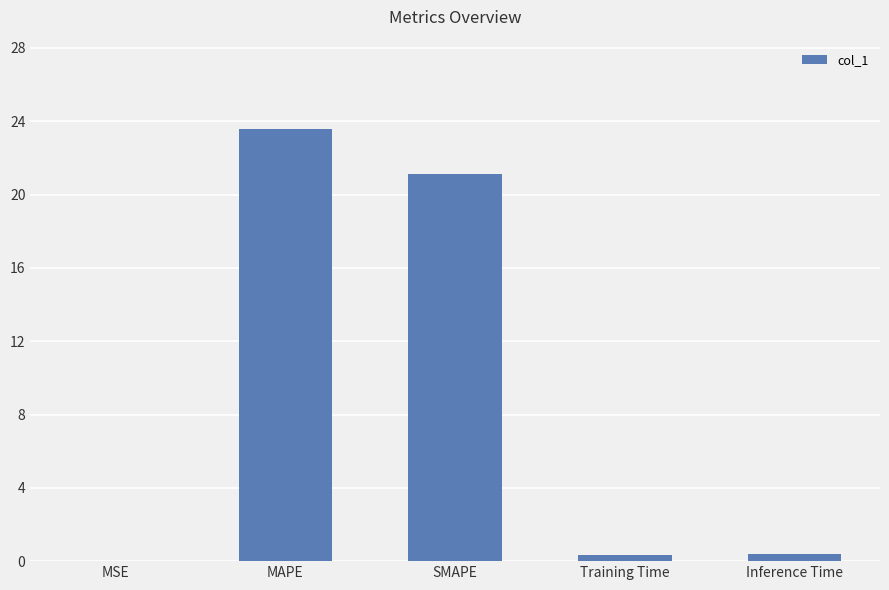

What is the maximum value shown in the chart?

23.6